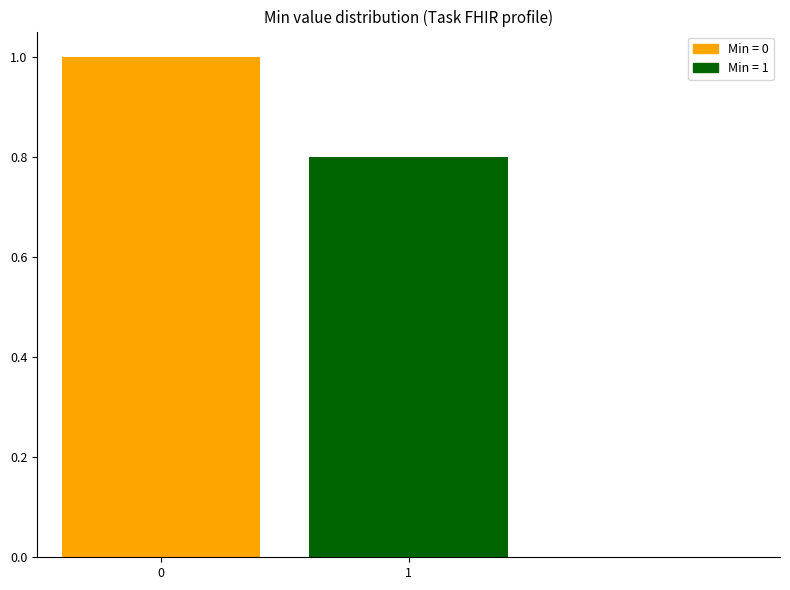

Reading left to right, what are all the values shown in this chart?

0=1.0	1=0.8